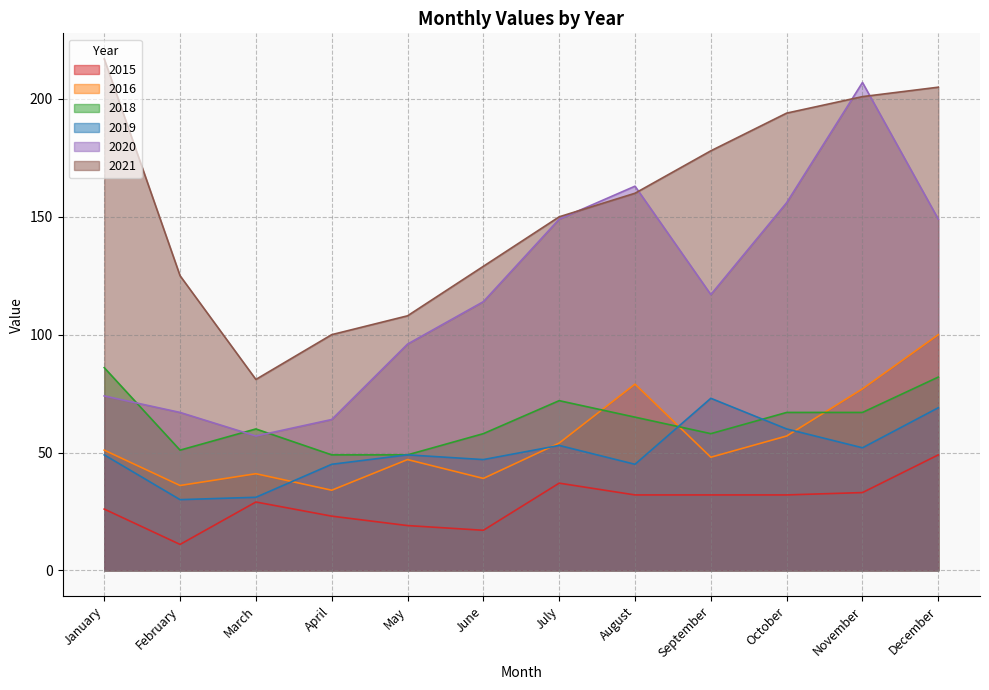

Between which two adjacent categories do 2021 and 2020 first intersect?

July and August